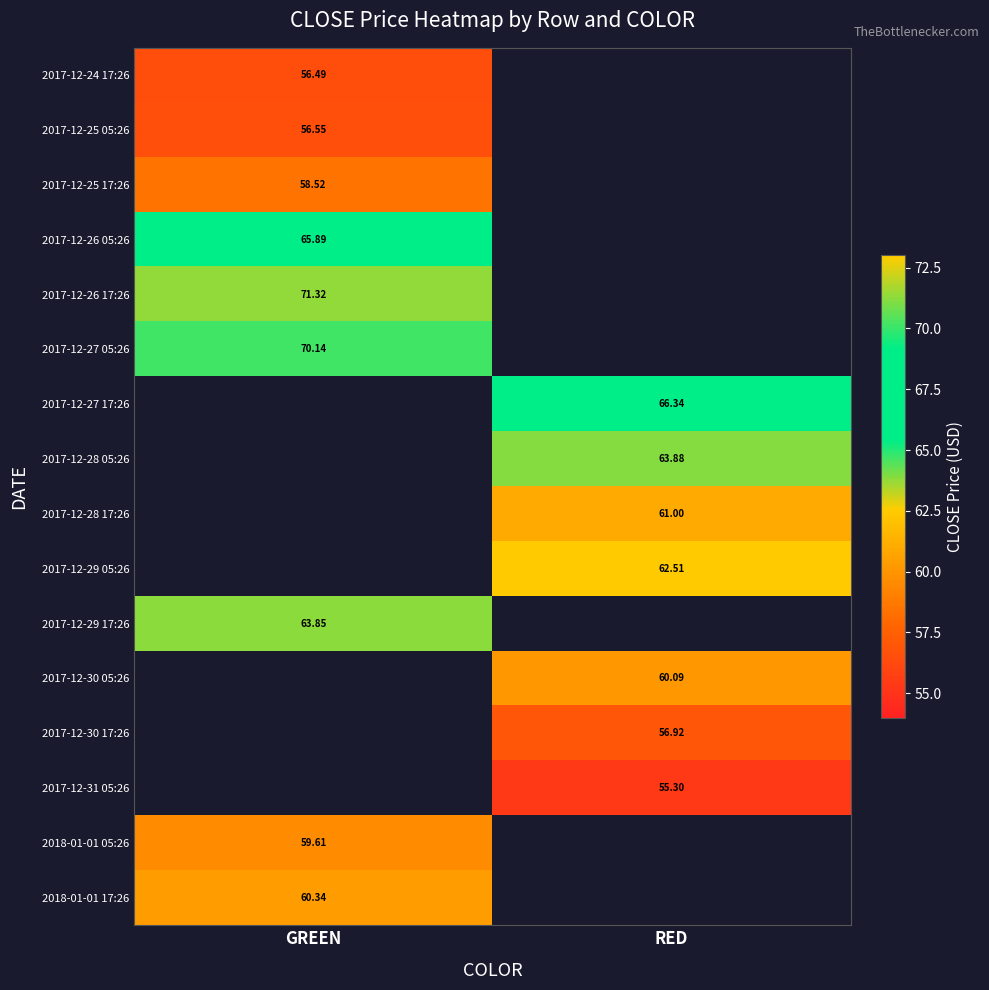

Is the value of 2018-01-01 05:26 at GREEN greater than the value of 2017-12-30 05:26 at RED?

No